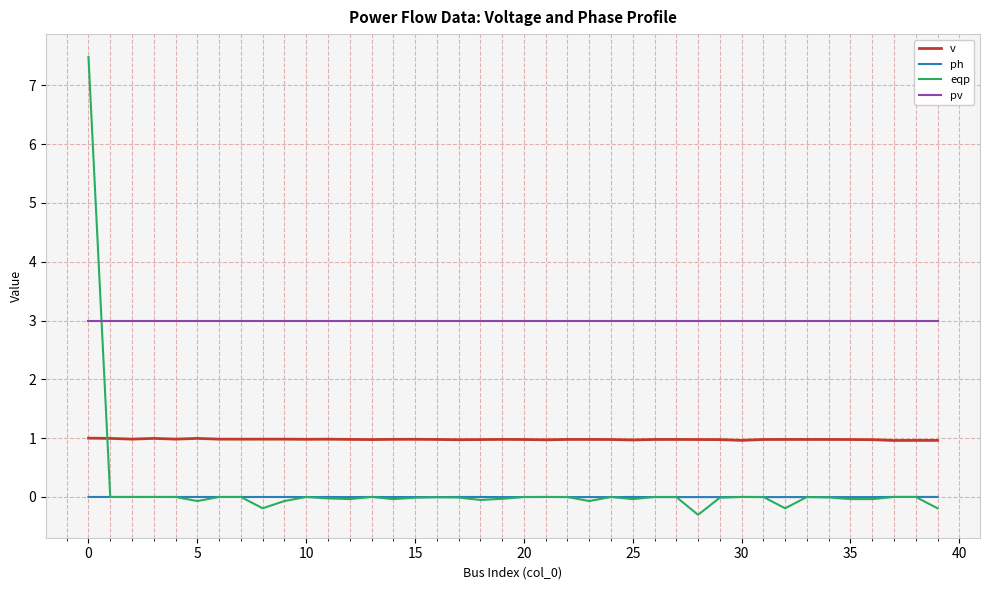

Which series has the largest total across all categories?

pv